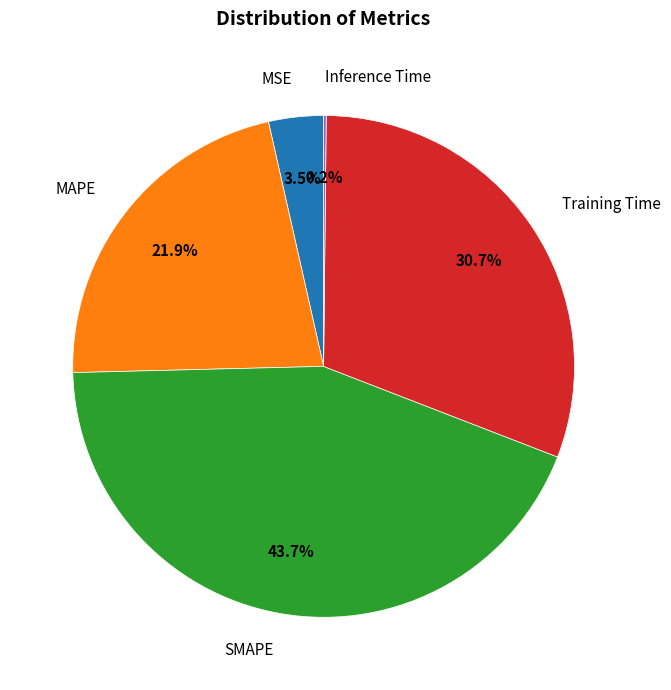

Between MSE and MAPE, which is larger?

MAPE